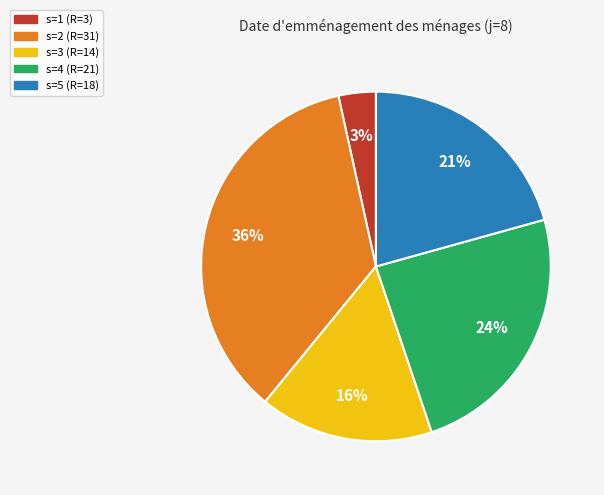

How many slices are in this pie chart?

5